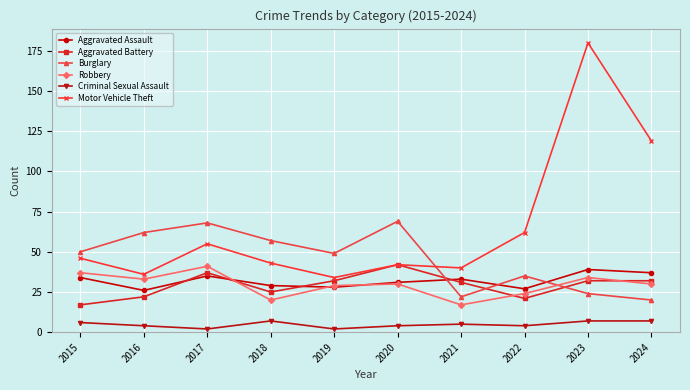

What is the value of the Burglary point at the 9th from the left?

24